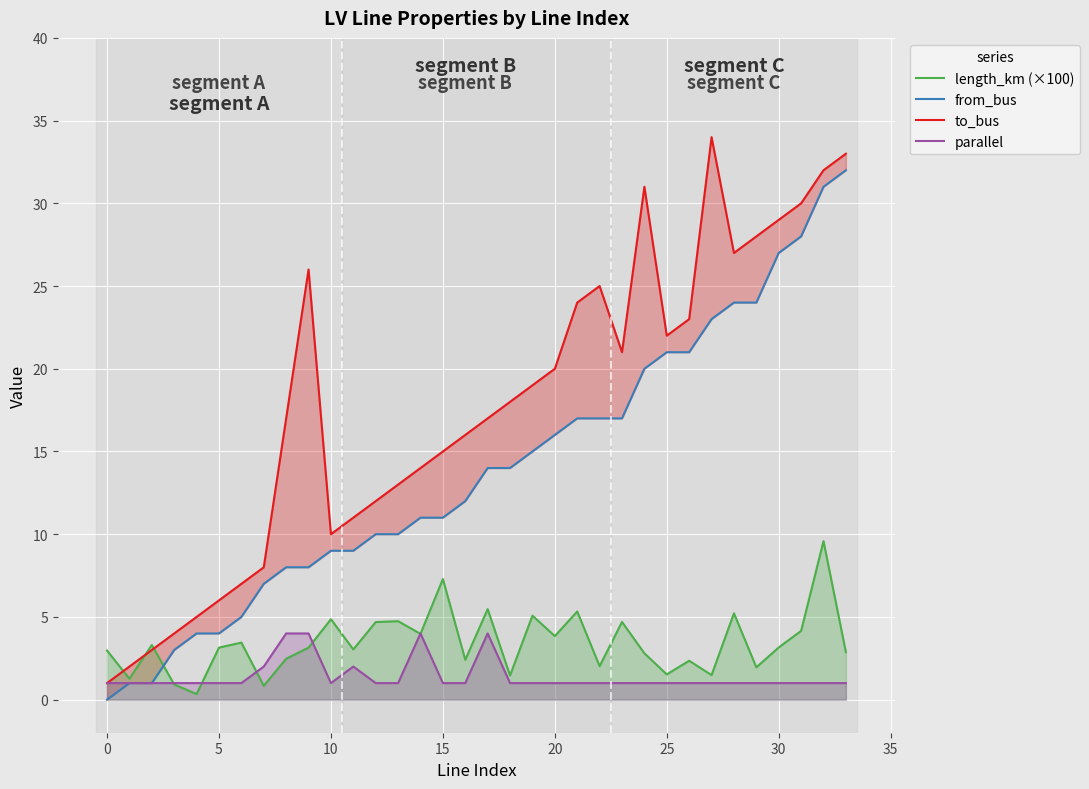

Where is the first local minimum for parallel?

10